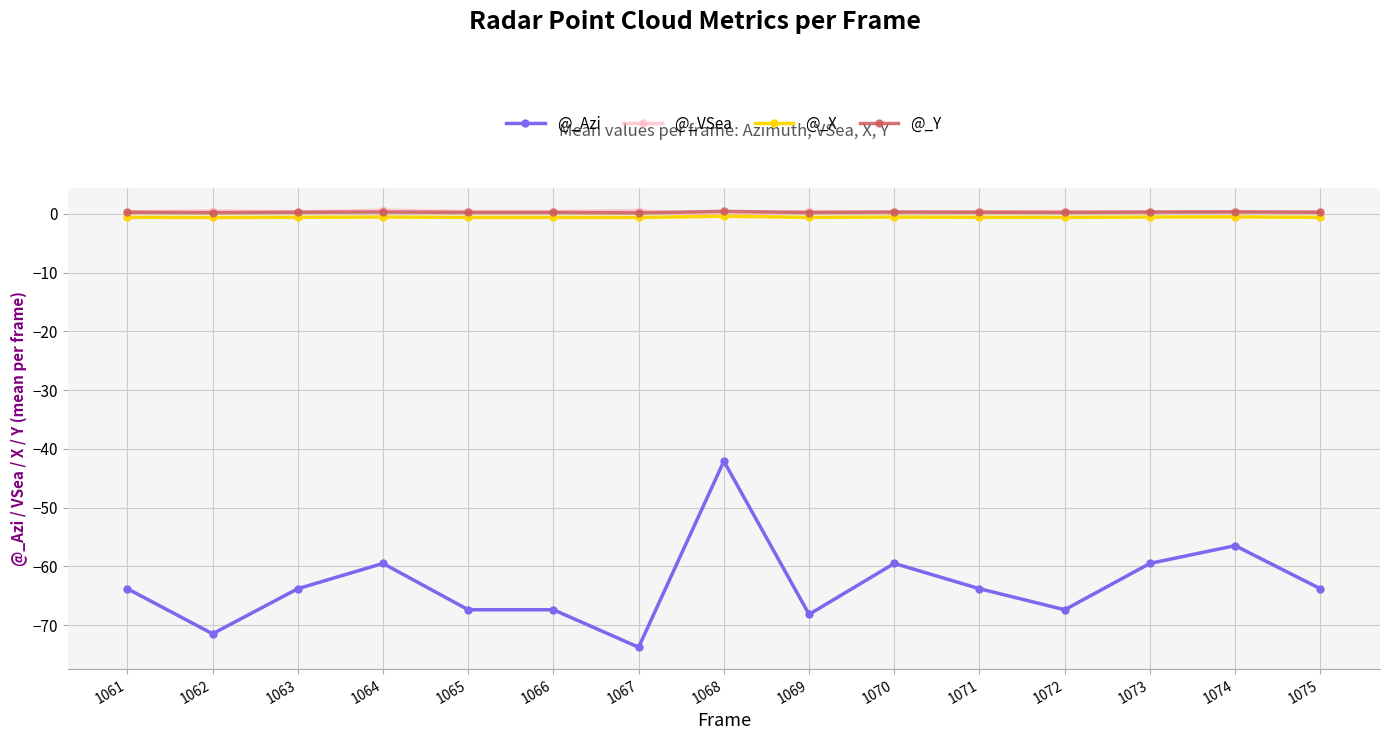

True or false: @_Azi has more than 2 interior local peaks.

True